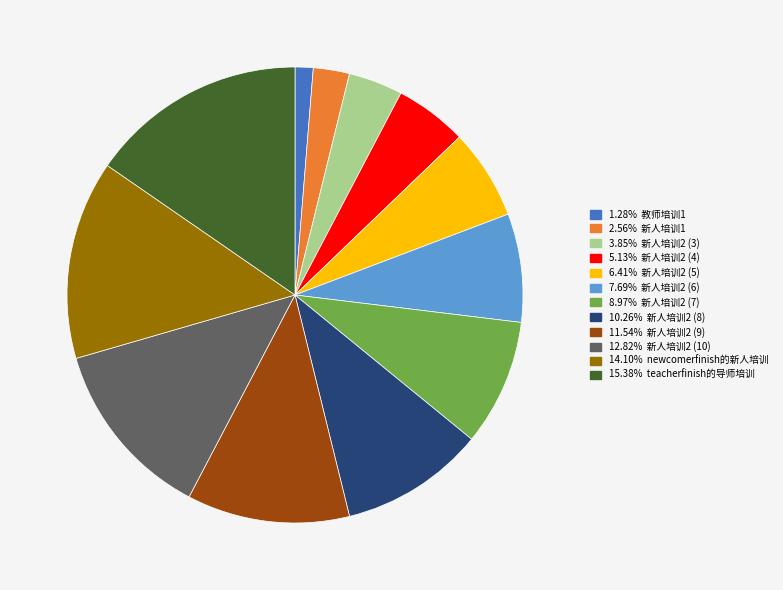

Does any single category account for the majority?

No